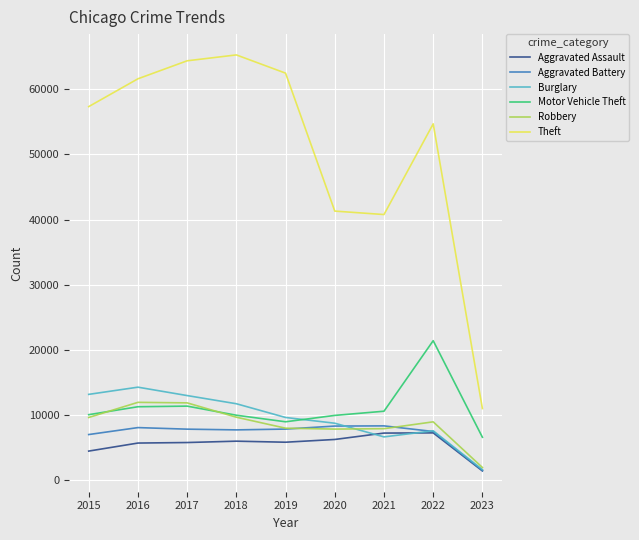

Between 2015 and 2020, which series saw the biggest shift?

Theft